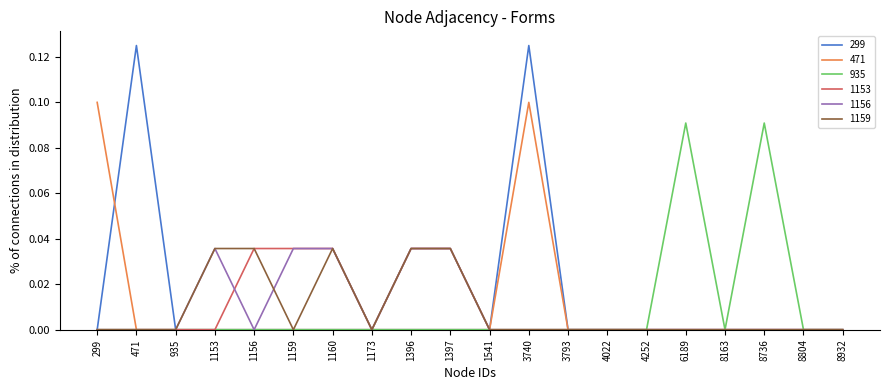

True or false: 1156 has a value of 0.0 at 935.

True